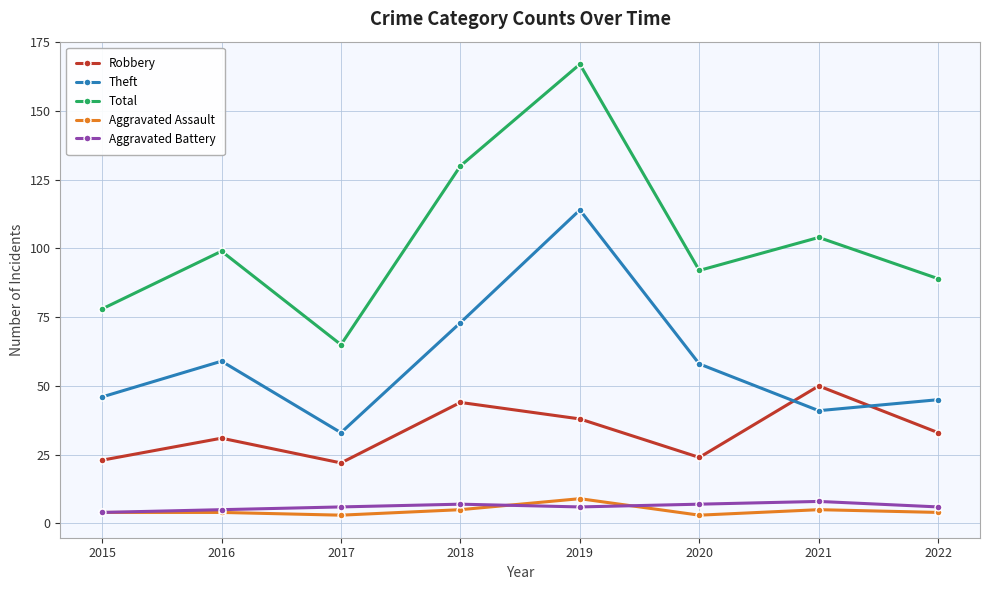

Reading left to right, list all the values displayed in this chart.

Robbery: 2015=23	2016=31	2017=22	2018=44	2019=38	2020=24	2021=50	2022=33
Theft: 2015=46	2016=59	2017=33	2018=73	2019=114	2020=58	2021=41	2022=45
Total: 2015=78	2016=99	2017=65	2018=130	2019=167	2020=92	2021=104	2022=89
Aggravated Assault: 2015=4	2016=4	2017=3	2018=5	2019=9	2020=3	2021=5	2022=4
Aggravated Battery: 2015=4	2016=5	2017=6	2018=7	2019=6	2020=7	2021=8	2022=6